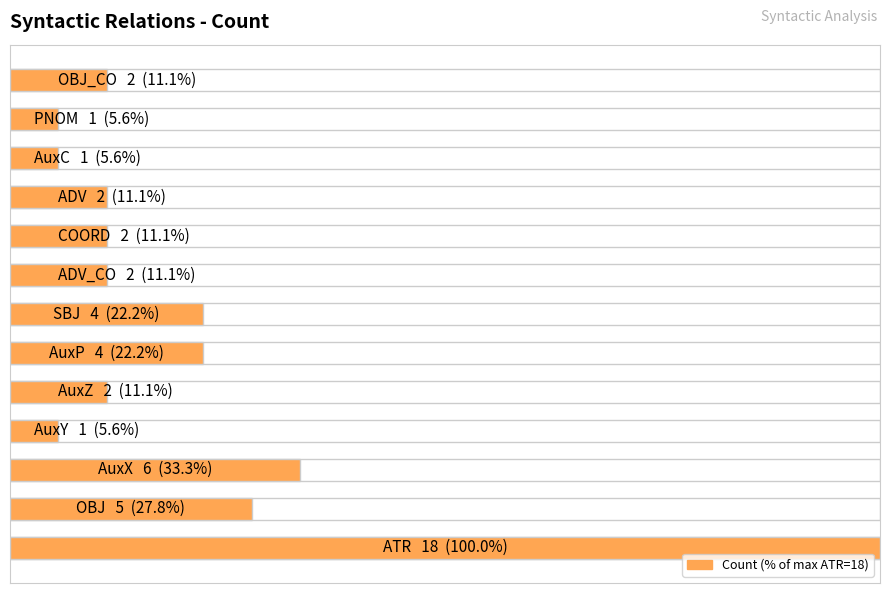

How many data points does each series have?

13